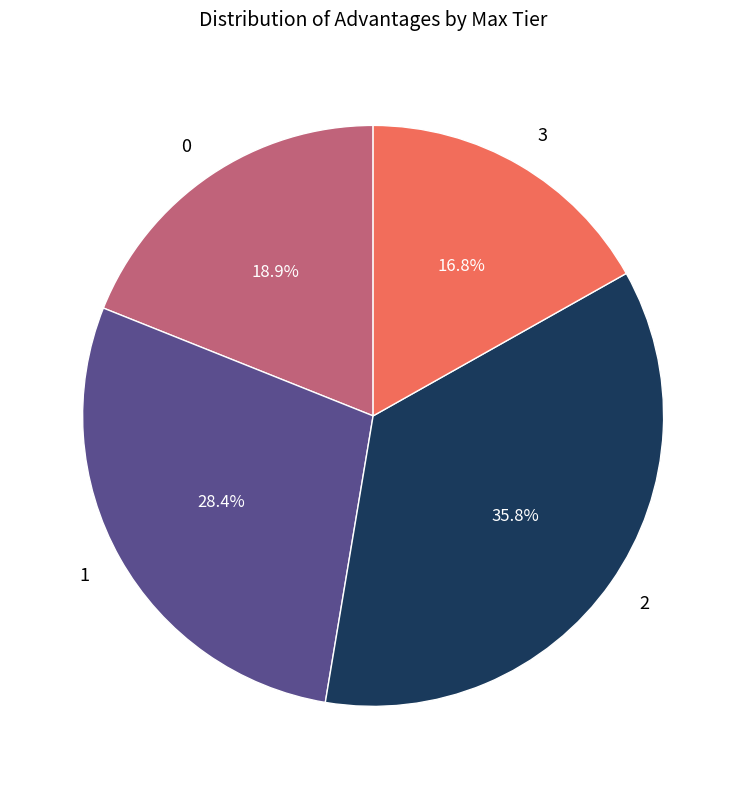

Is the sum of 0 and 1 greater than half?

No